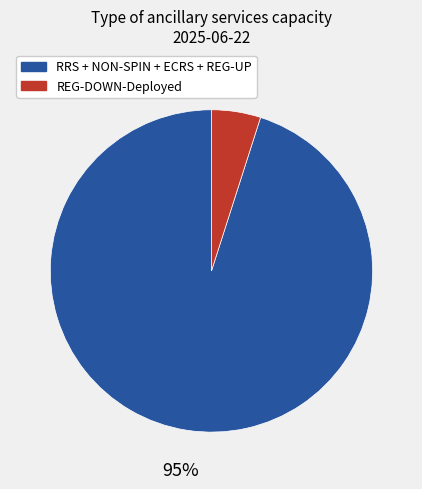

To the nearest percent, what portion does REG-DOWN-Deployed represent?

5%